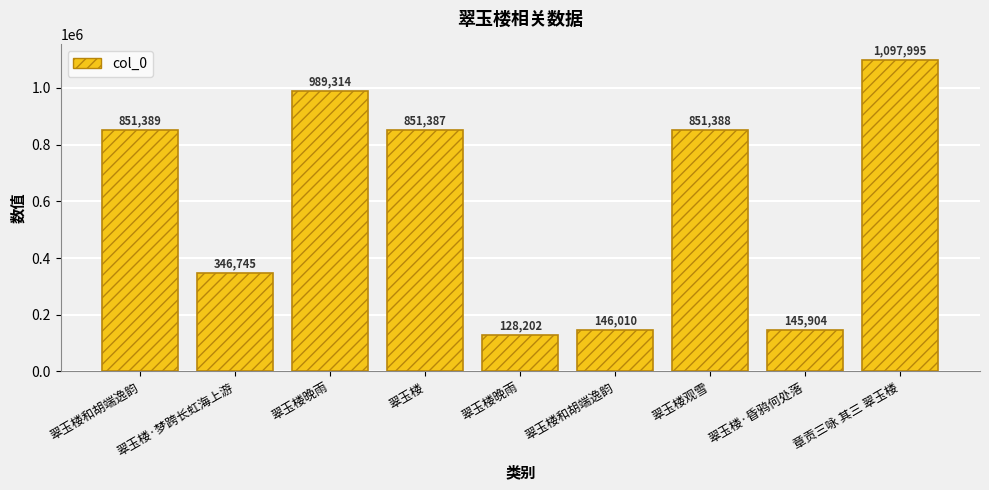

True or false: the data shows 1373553 at 翠玉楼.

False